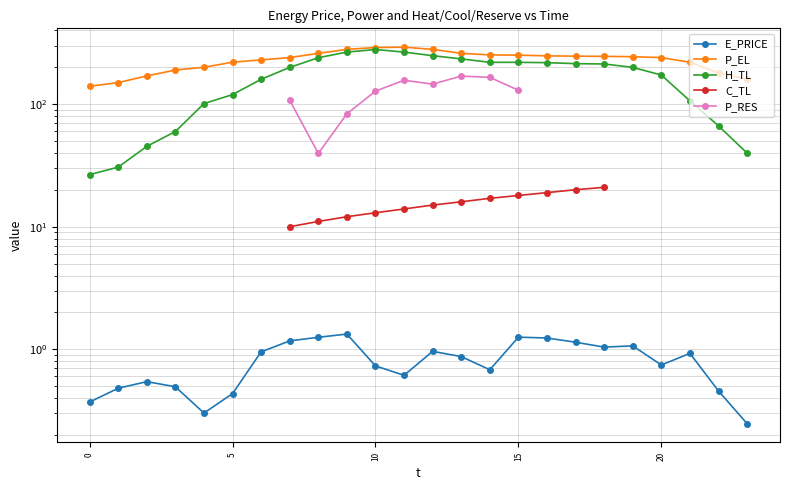

Which series has the largest range (max minus min)?

H_TL